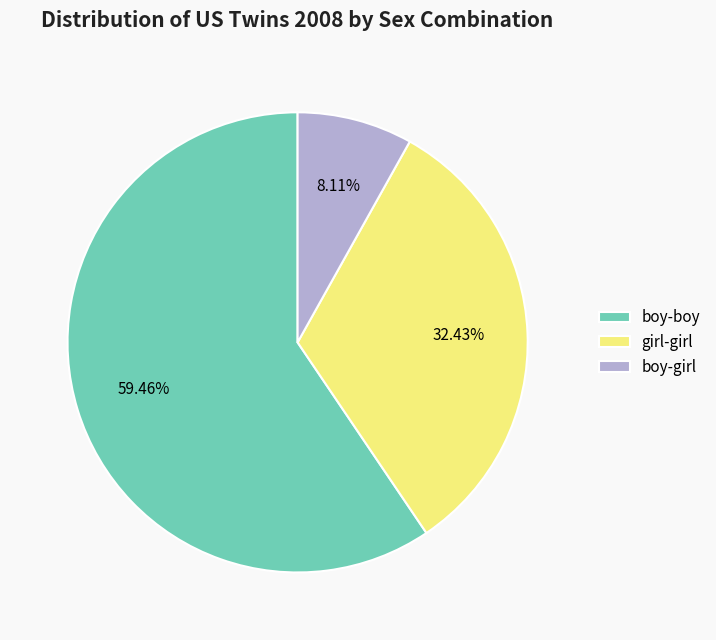

What is the largest slice in the pie chart?

boy-boy